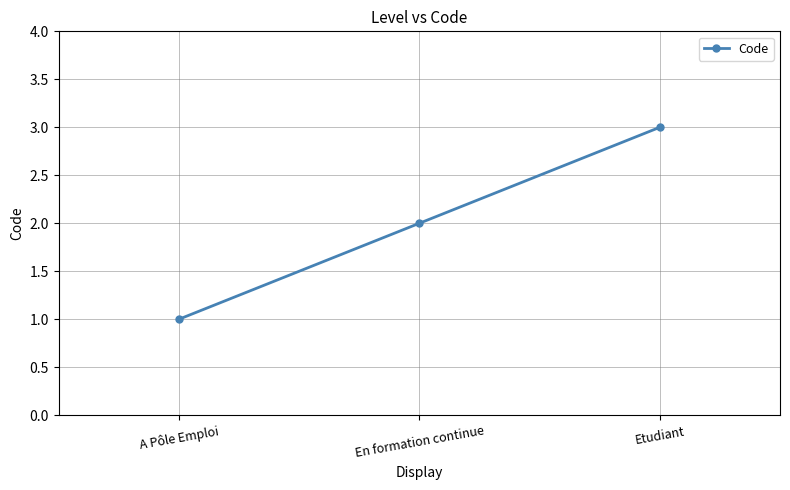

What is the ratio of the value at En formation continue to the value at Etudiant?

0.7